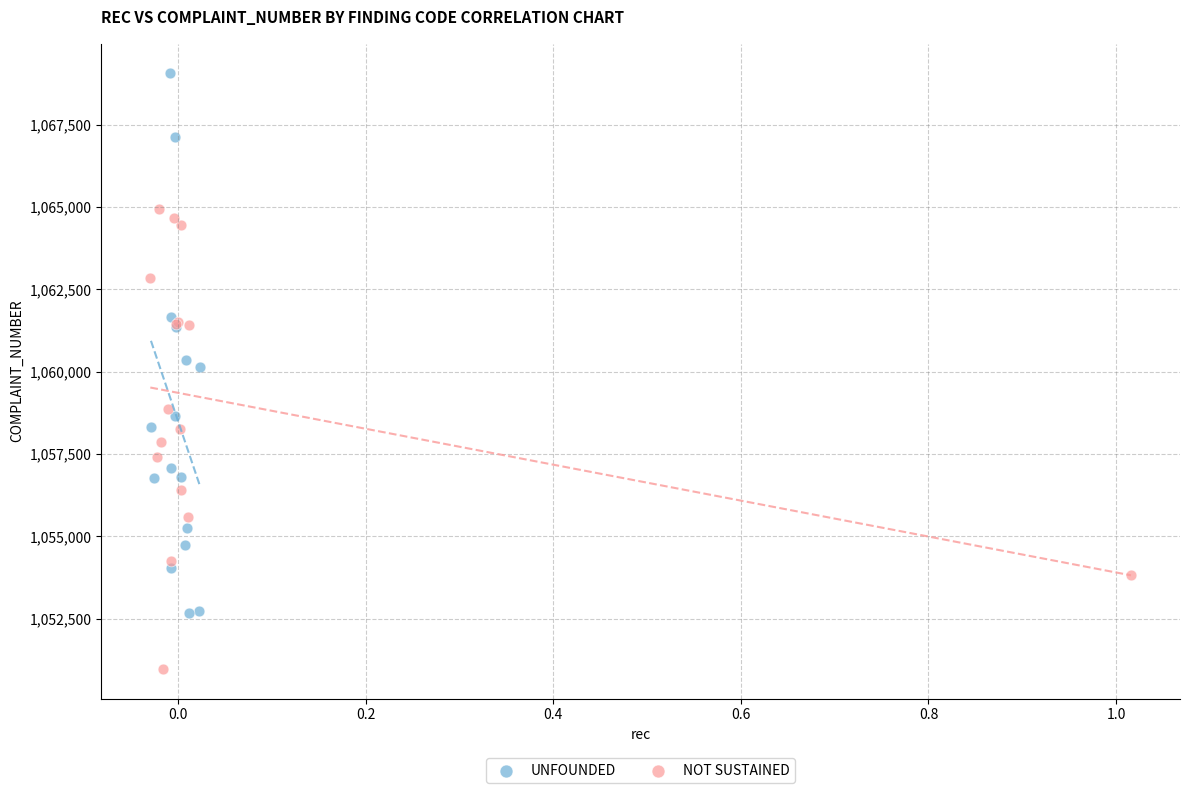

Which series reaches the maximum Y coordinate?

UNFOUNDED